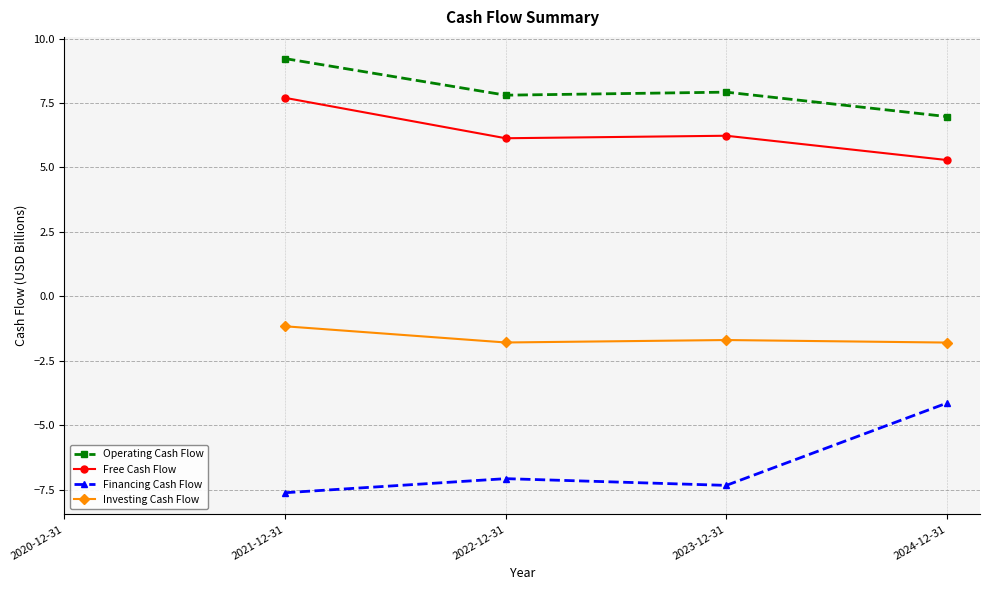

Which series has the largest total across all categories?

Operating Cash Flow